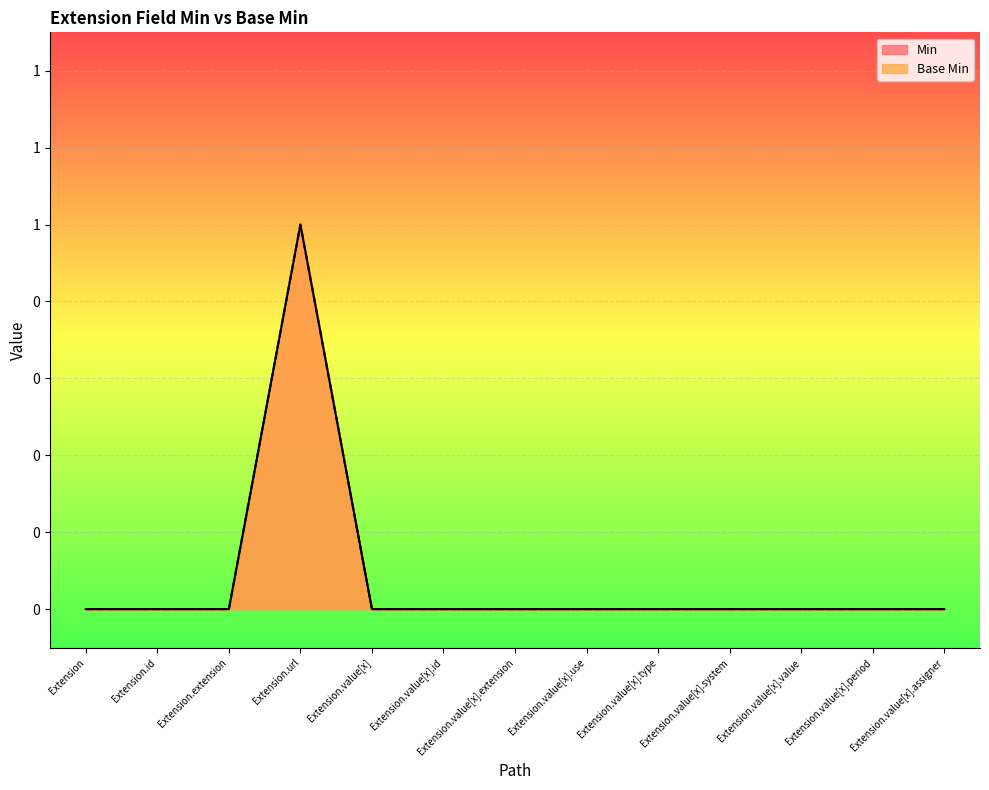

What is the maximum value shown in the chart?

1